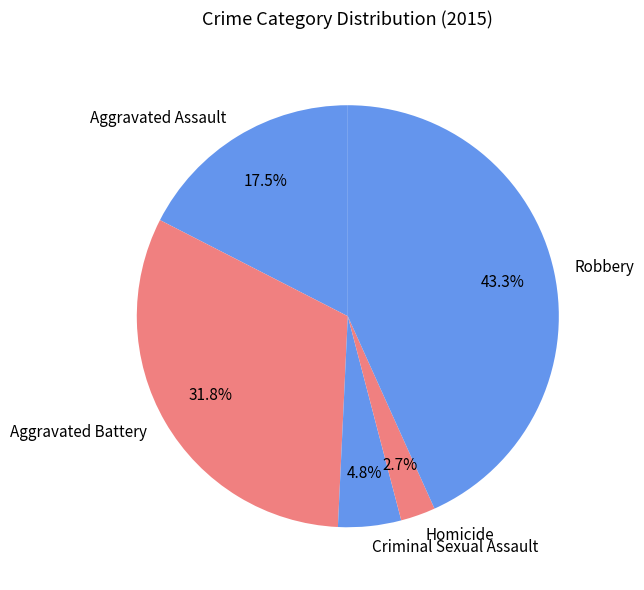

The Aggravated Battery slice represents 32% of the pie. True or false?

True